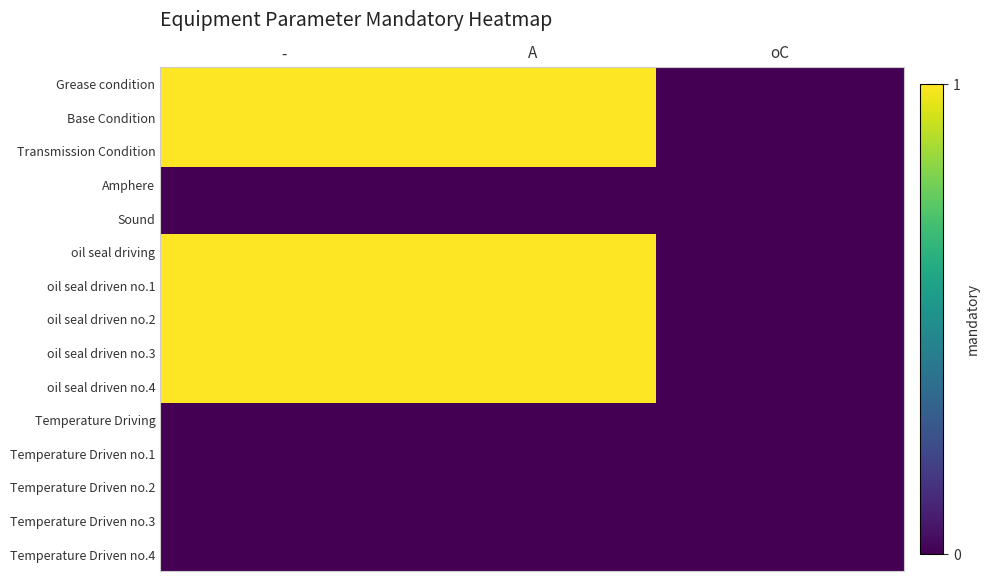

At which category does the chart reach its peak across all series?

-